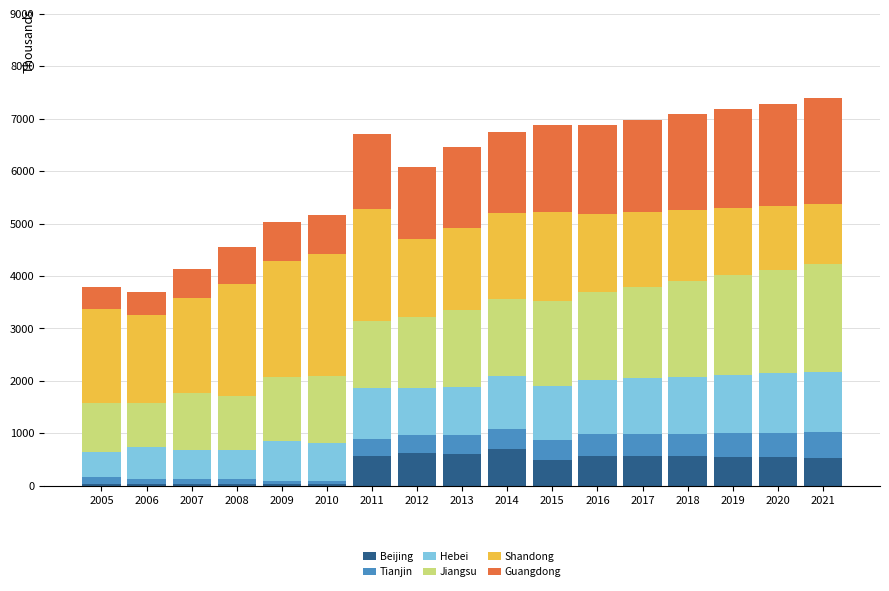

What is the maximum value for Beijing?

704.7